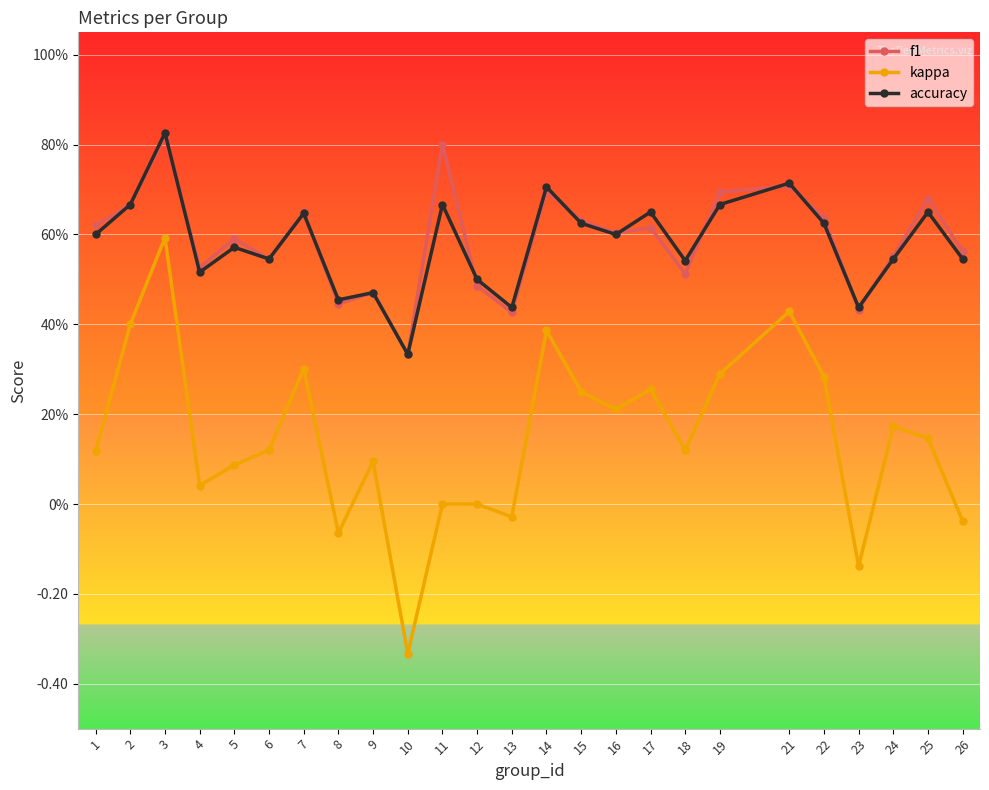

What are all the series names shown in the legend?

f1, kappa, accuracy